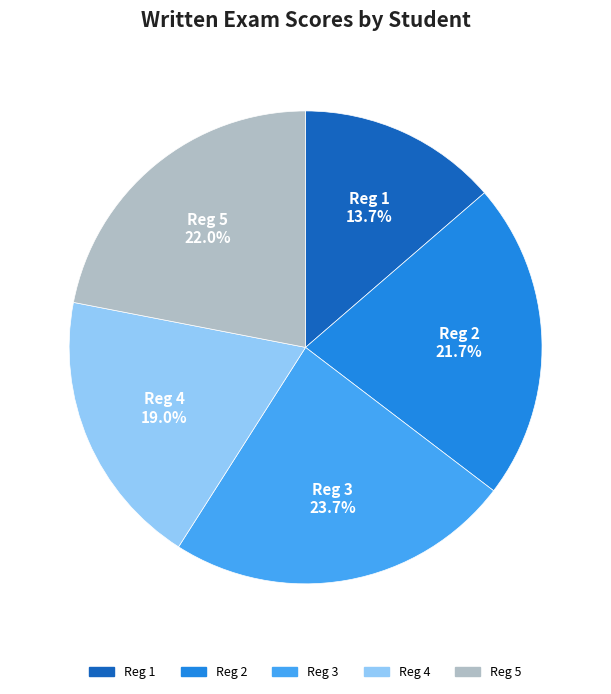

Does Reg 5 account for over 50% of the chart?

No